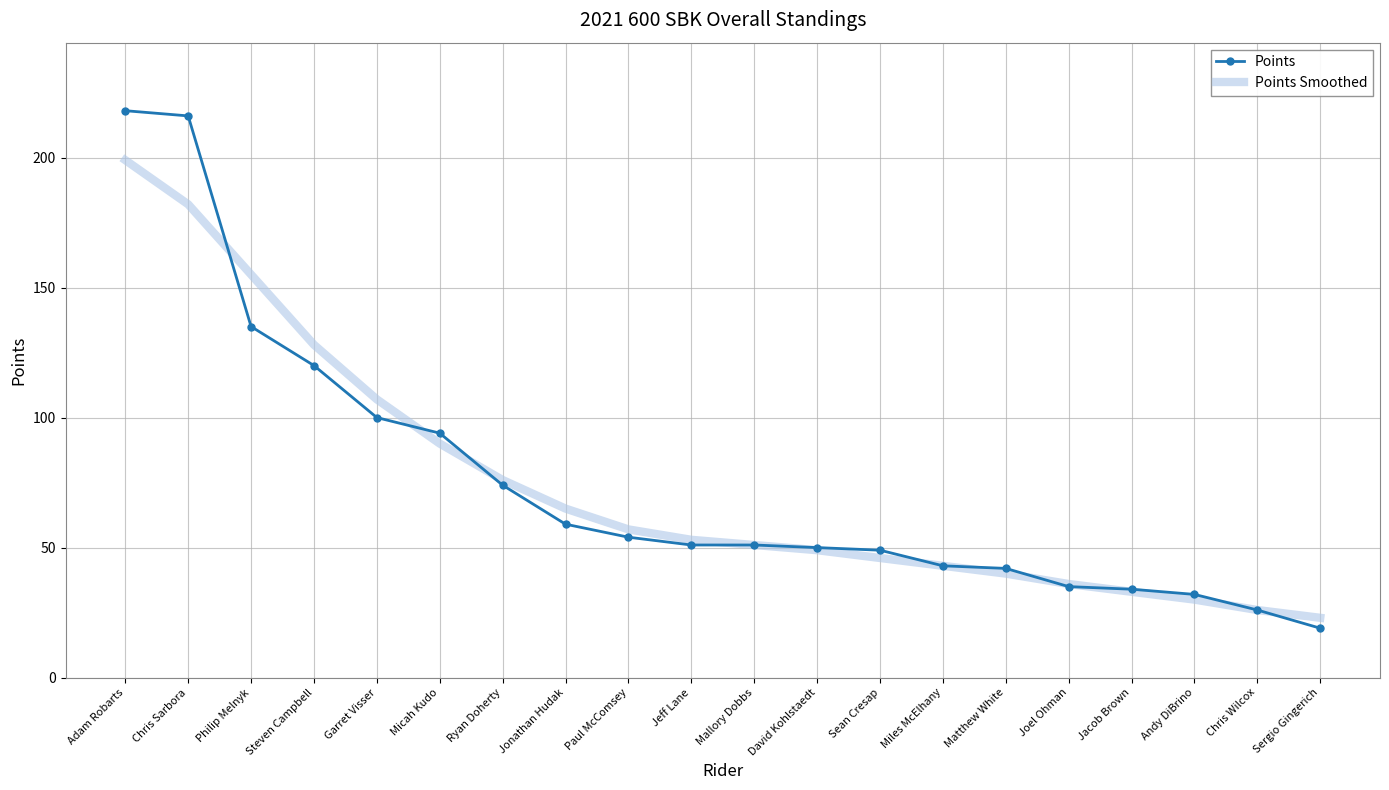

What position from the left is Ryan Doherty?

7